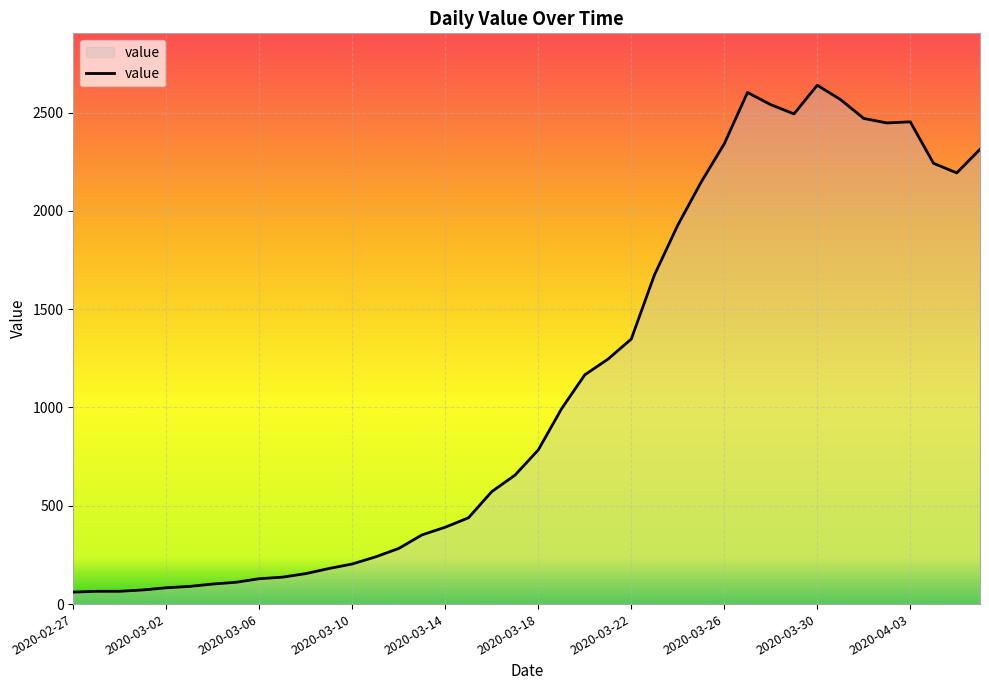

What is the difference between the maximum and minimum values?

2578